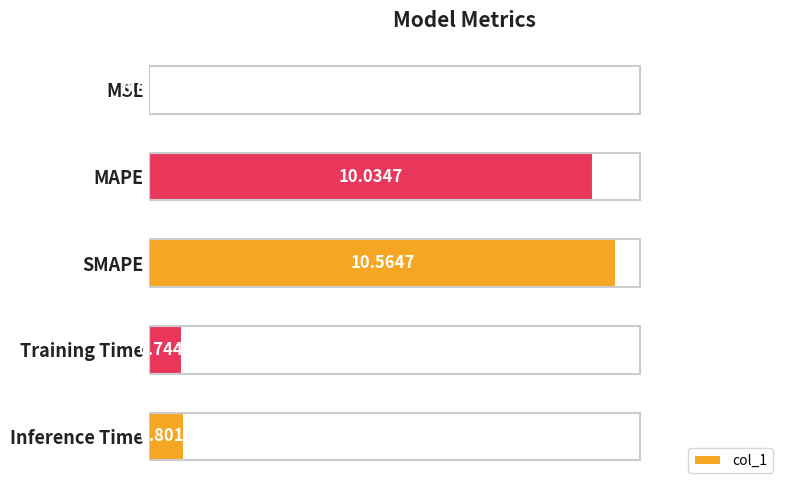

At which label is the value closest to 5?

Inference Time